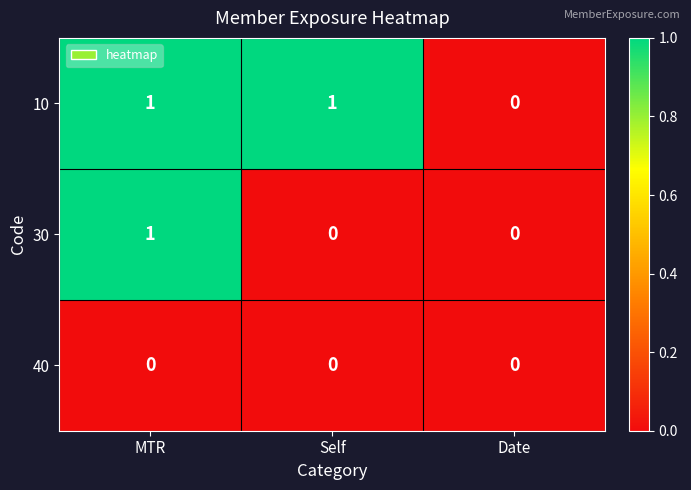

Rank the series by their average value, from lowest to highest.

40, 30, 10